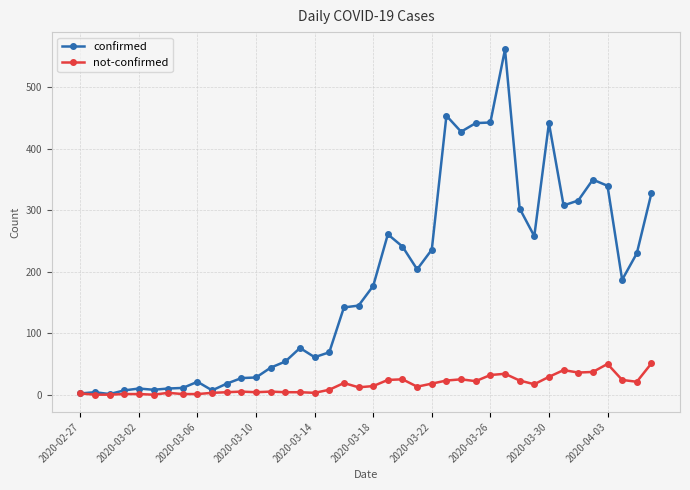

What are all the series names shown in the legend?

confirmed, not-confirmed